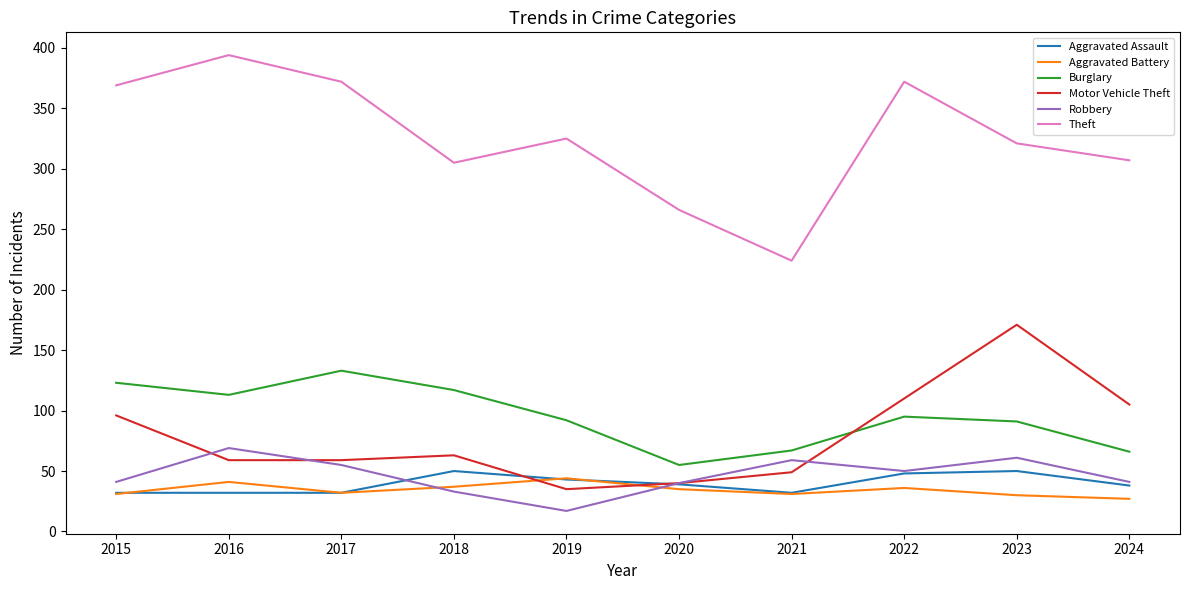

True or false: Theft and Aggravated Battery intersect in this chart.

False